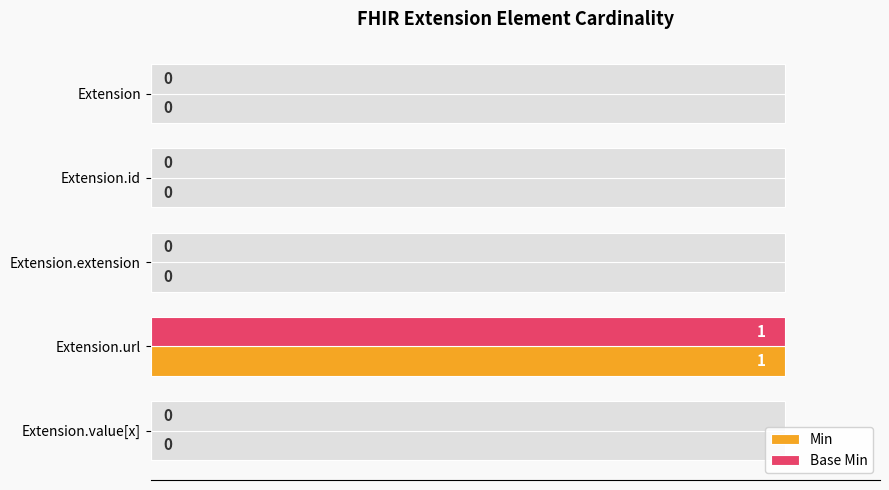

The value of Base Min at Extension.value[x] is 0. True or false?

True